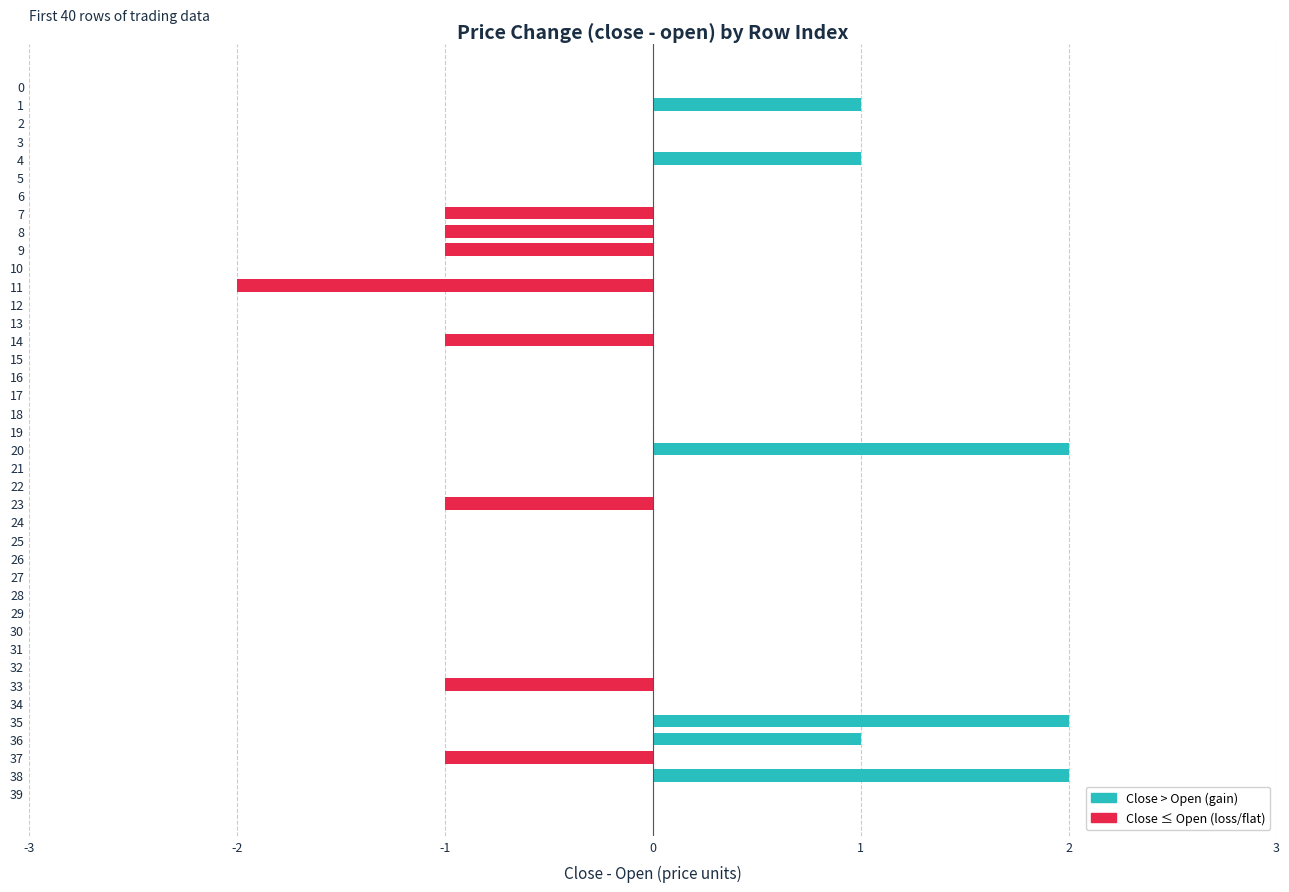

At how many categories does at least one series exceed 0?

6